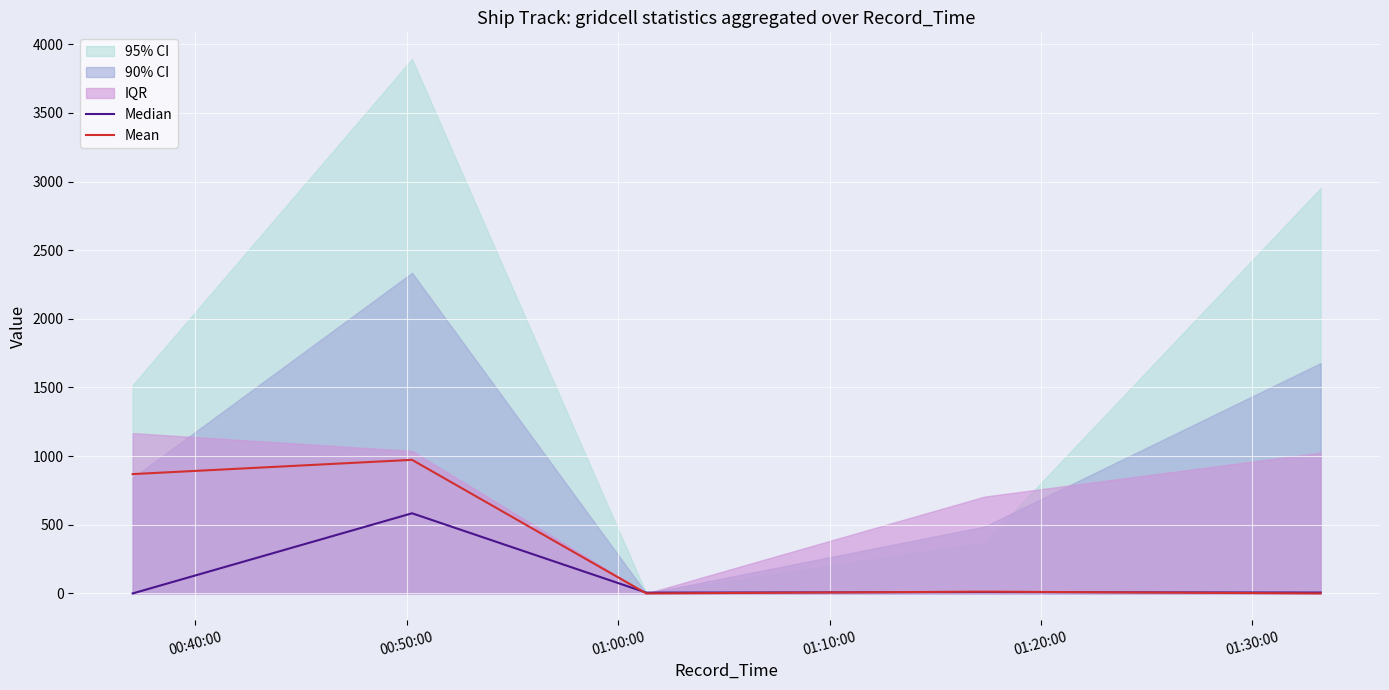

What is the label of the 3rd point from the left?

01:00:00